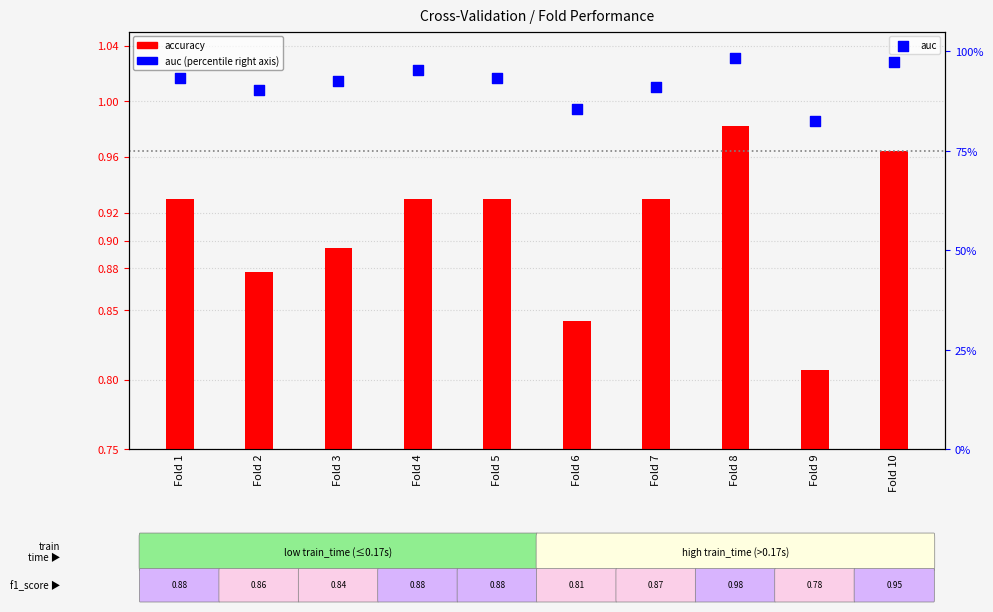

Is the value of accuracy at Fold 3 greater than the value of auc at Fold 10?

No